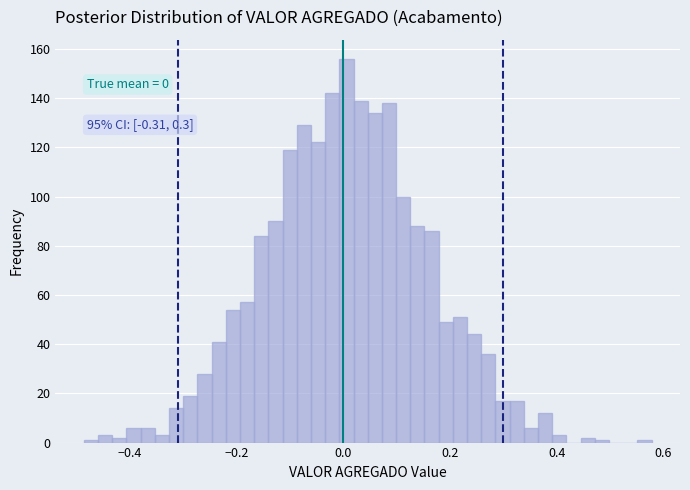

Around what value on the x-axis is the tallest bar? Give the approximate position of its centre, as read against the axis.

0.00